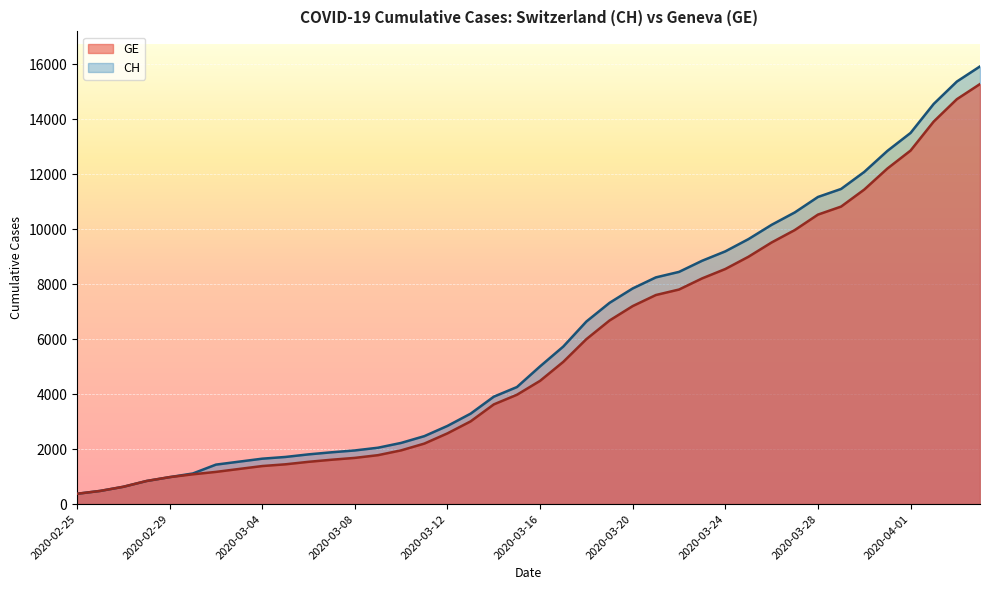

The value of CH at 2020-02-28 is 543. True or false?

False